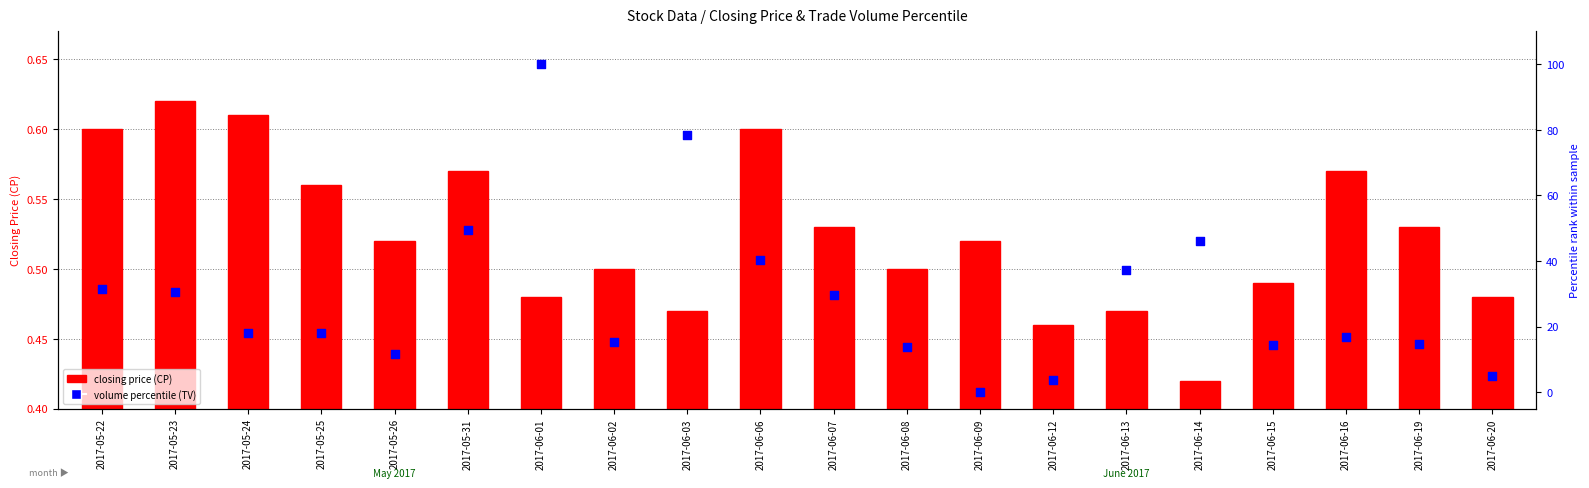

At which category is the sum across all series the highest?

2017-06-01